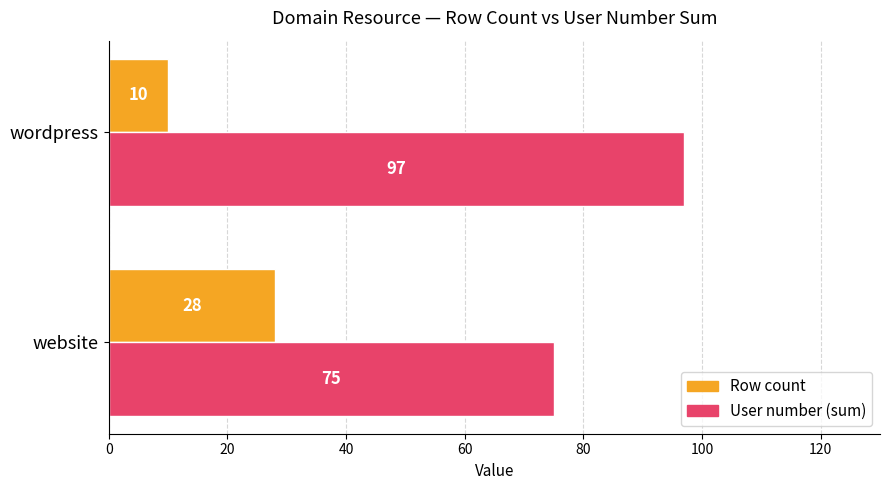

Is the value of Row count at wordpress greater than the value of User number (sum) at wordpress?

No